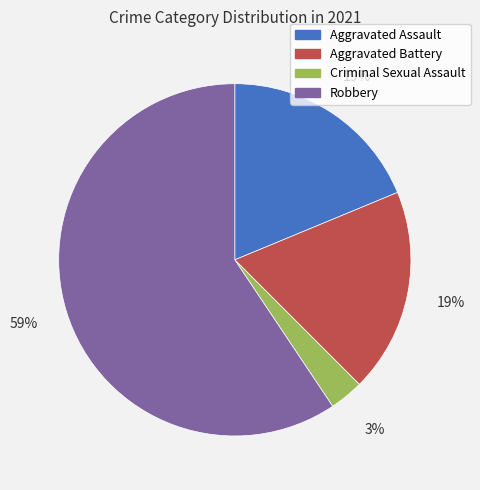

To the nearest percent, what is the difference between the largest and smallest slice percentages?

56%